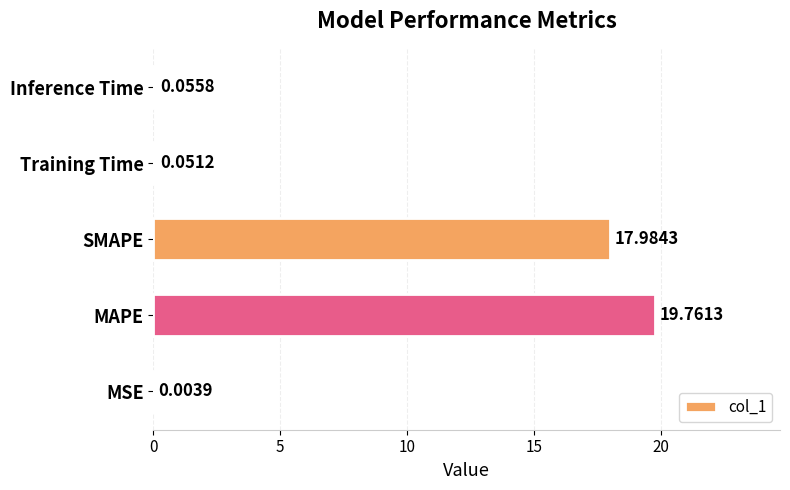

What is the sum of all values?

37.9